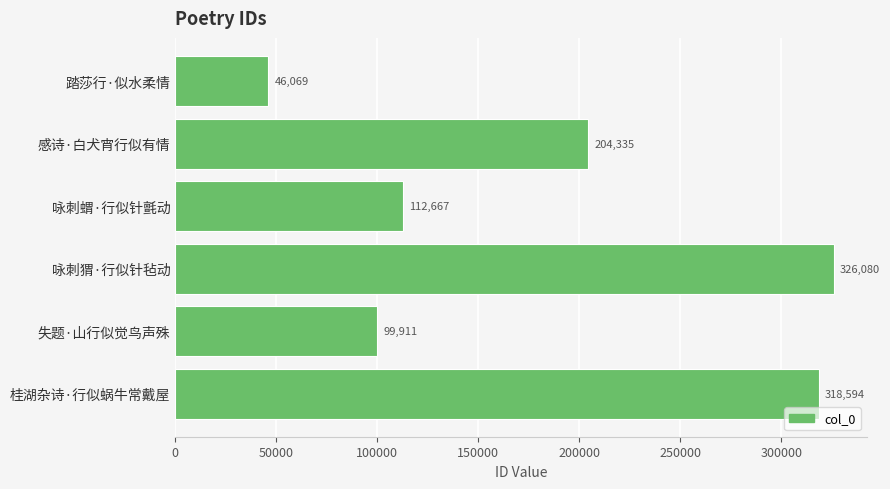

Is it true that the value at 咏刺蝟·行似针氈动 is 112667?

True